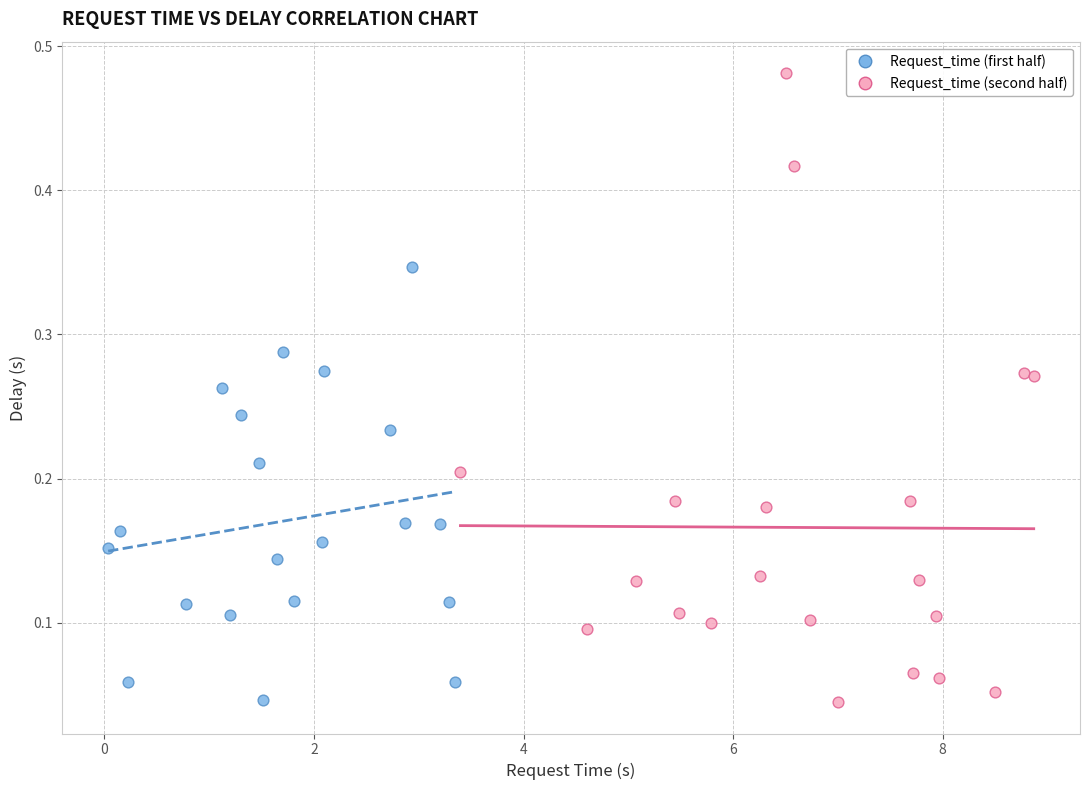

Which series has the largest Y range (max minus min)?

Request_time (second half)